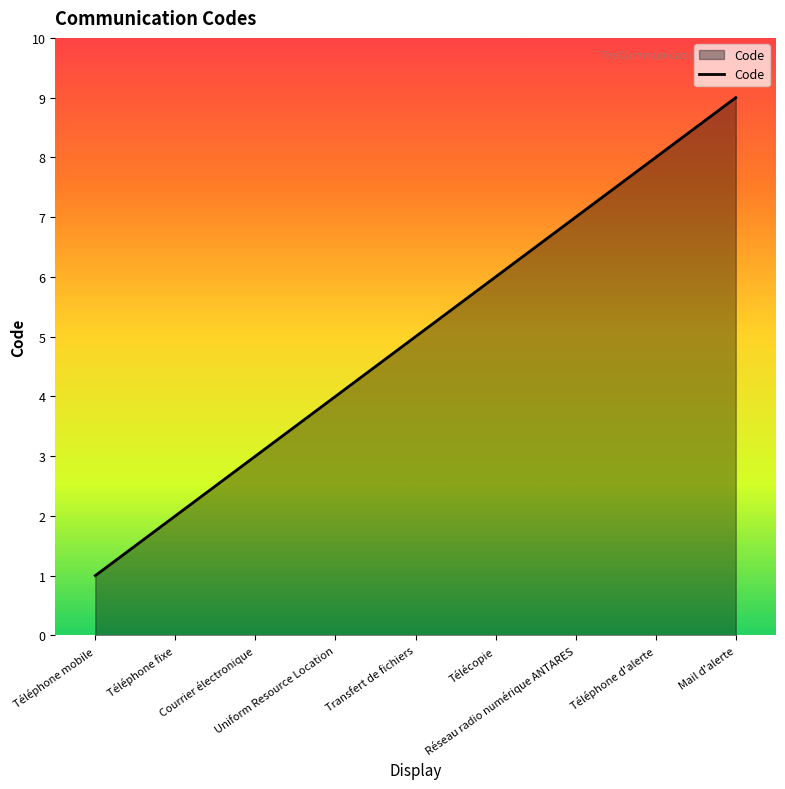

How many distinct data groups are displayed?

1